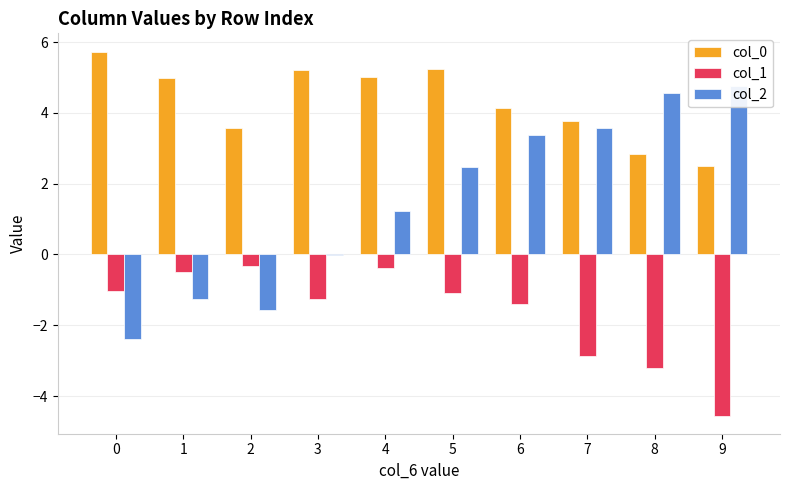

Which series has the largest total across all categories?

col_0